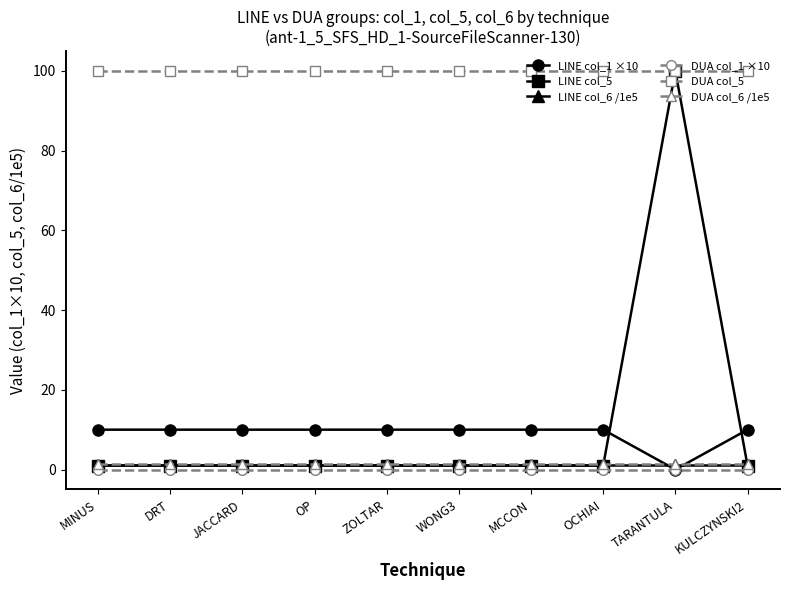

What is the sum of the LINE col_5 values at WONG3 and DRT?

2.0